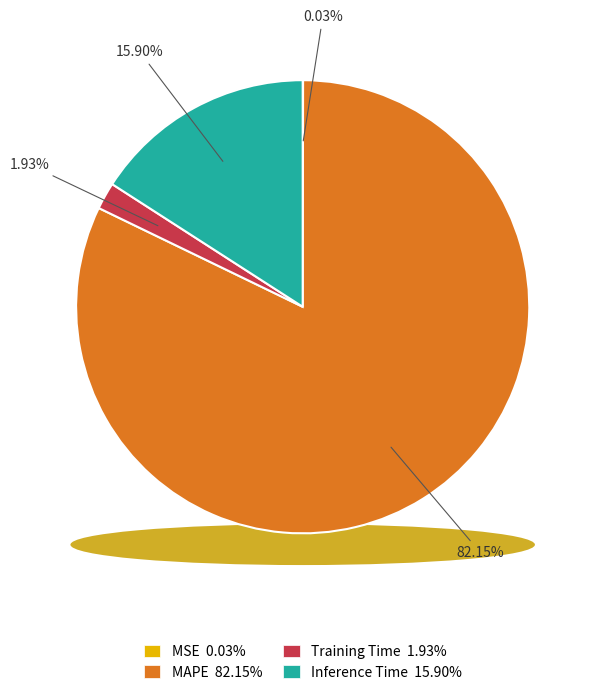

To the nearest percent, what is the difference between the Training Time and MAPE slice percentages?

80%